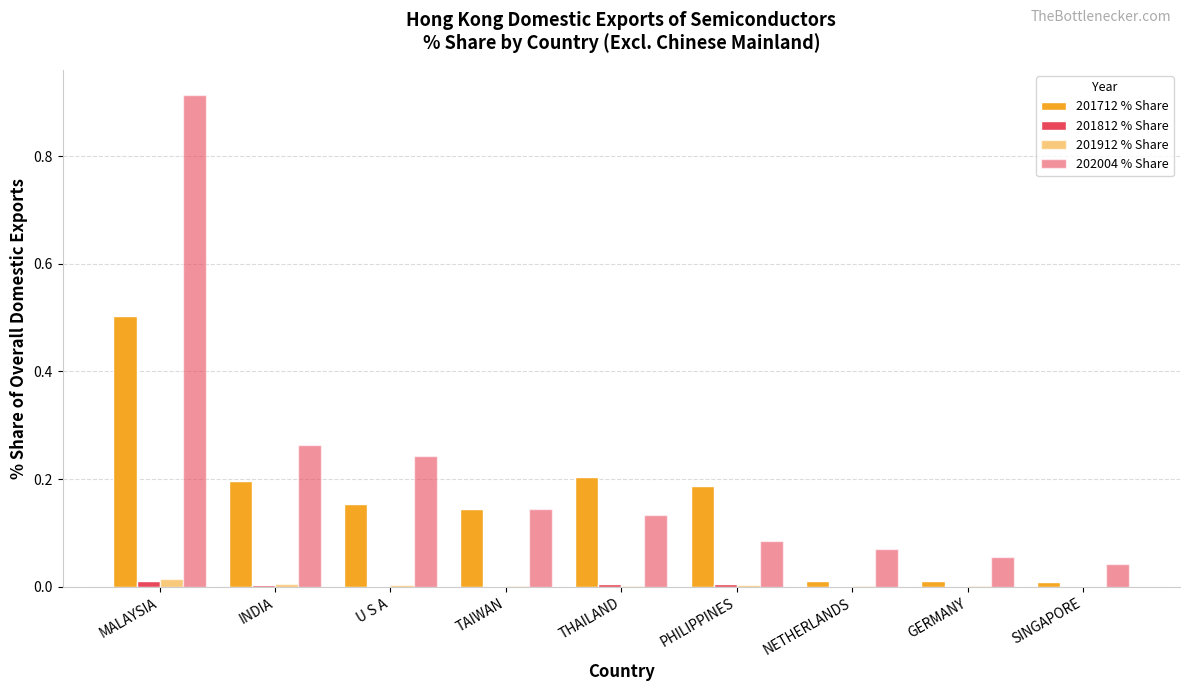

Is it true that 201812 % Share equals 0.0 at THAILAND?

False